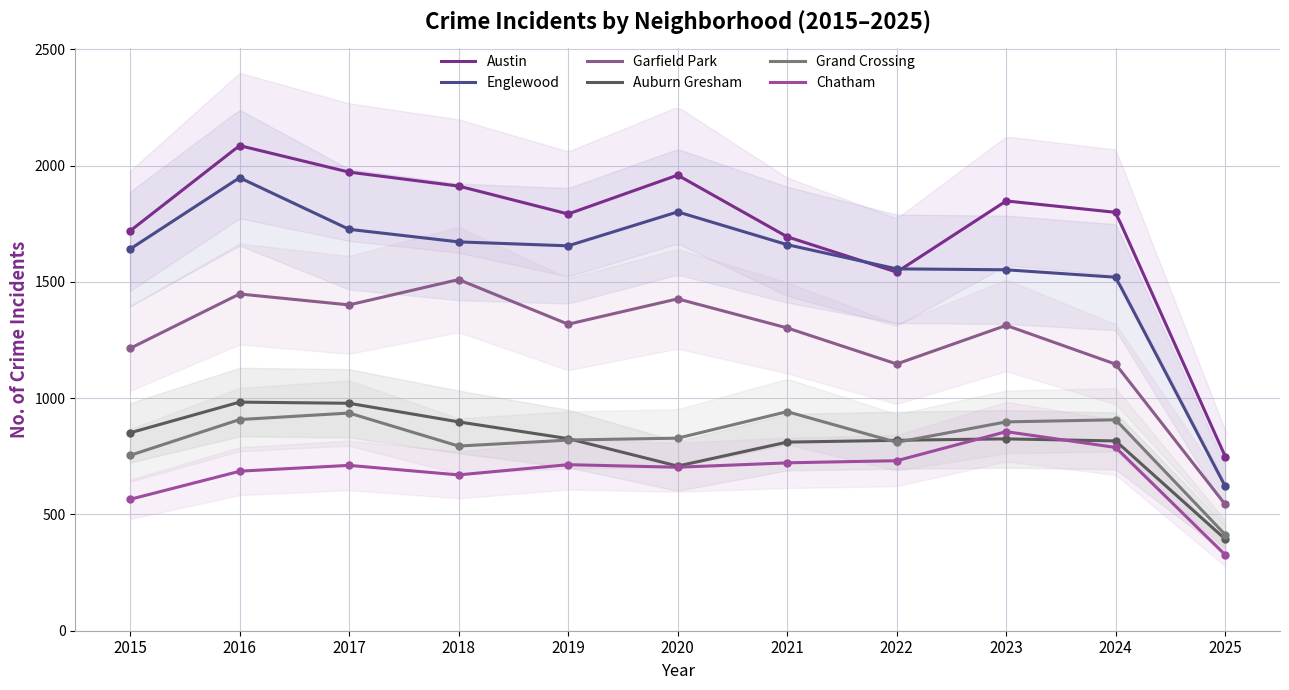

Between 2021 and 2017, which is larger?

2017